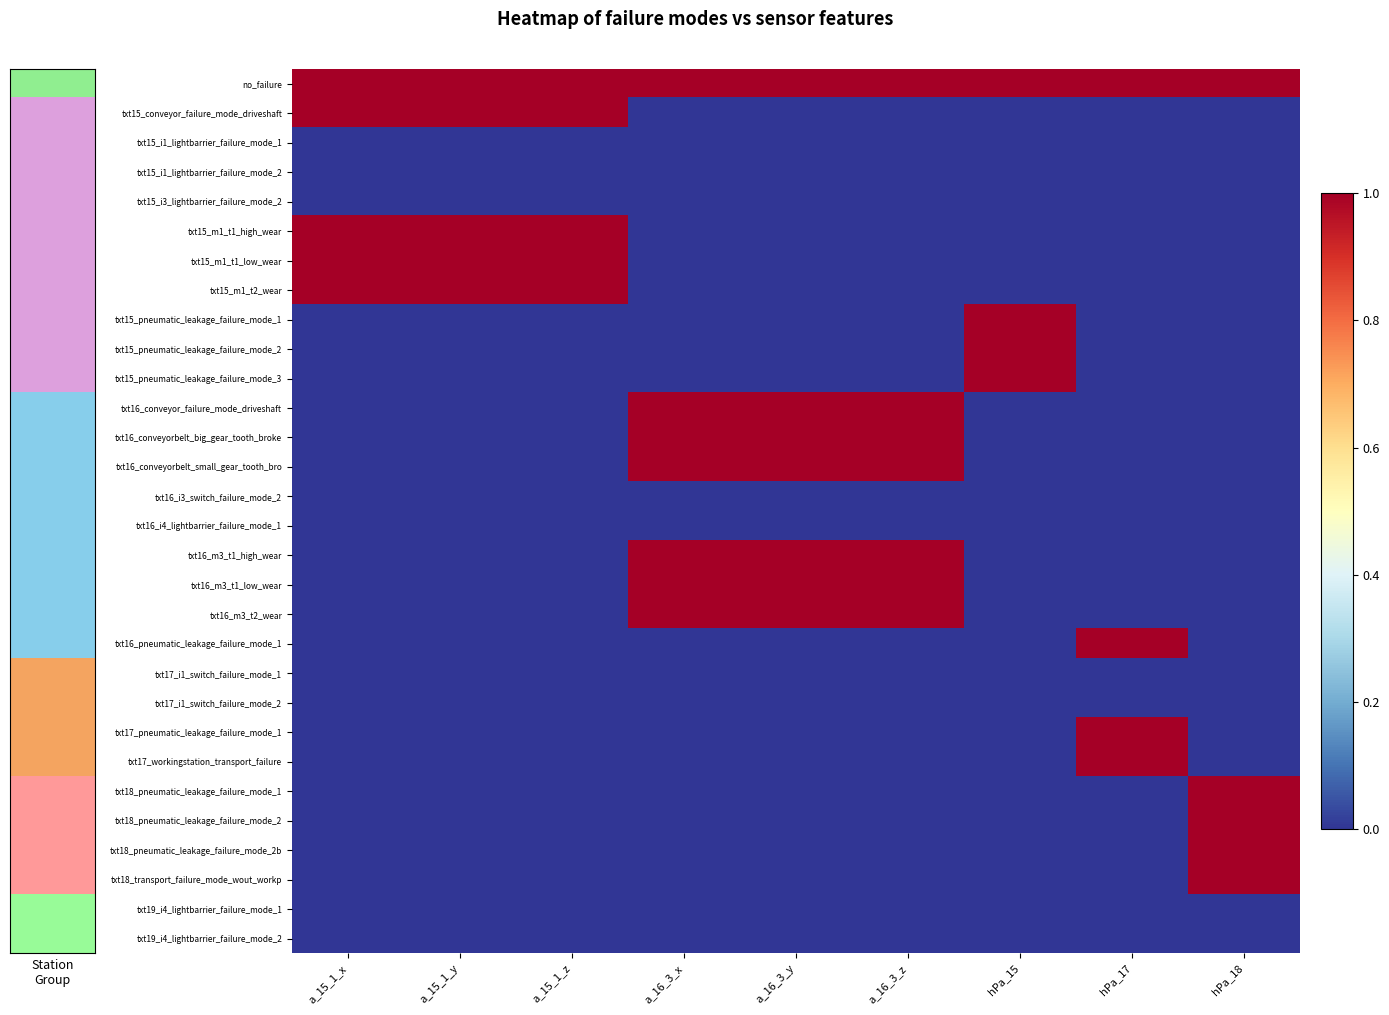

At hPa_15, list the series in order from smallest to largest.

txt15_conveyor_failure_mode_driveshaft, txt15_i1_lightbarrier_failure_mode_1, txt15_i1_lightbarrier_failure_mode_2, txt15_i3_lightbarrier_failure_mode_2, txt15_m1_t1_high_wear, txt15_m1_t1_low_wear, txt15_m1_t2_wear, txt16_conveyor_failure_mode_driveshaft, txt16_conveyorbelt_big_gear_tooth_broke, txt16_conveyorbelt_small_gear_tooth_bro, txt16_i3_switch_failure_mode_2, txt16_i4_lightbarrier_failure_mode_1, txt16_m3_t1_high_wear, txt16_m3_t1_low_wear, txt16_m3_t2_wear, txt16_pneumatic_leakage_failure_mode_1, txt17_i1_switch_failure_mode_1, txt17_i1_switch_failure_mode_2, txt17_pneumatic_leakage_failure_mode_1, txt17_workingstation_transport_failure, txt18_pneumatic_leakage_failure_mode_1, txt18_pneumatic_leakage_failure_mode_2, txt18_pneumatic_leakage_failure_mode_2b, txt18_transport_failure_mode_wout_workp, txt19_i4_lightbarrier_failure_mode_1, txt19_i4_lightbarrier_failure_mode_2, no_failure, txt15_pneumatic_leakage_failure_mode_1, txt15_pneumatic_leakage_failure_mode_2, txt15_pneumatic_leakage_failure_mode_3